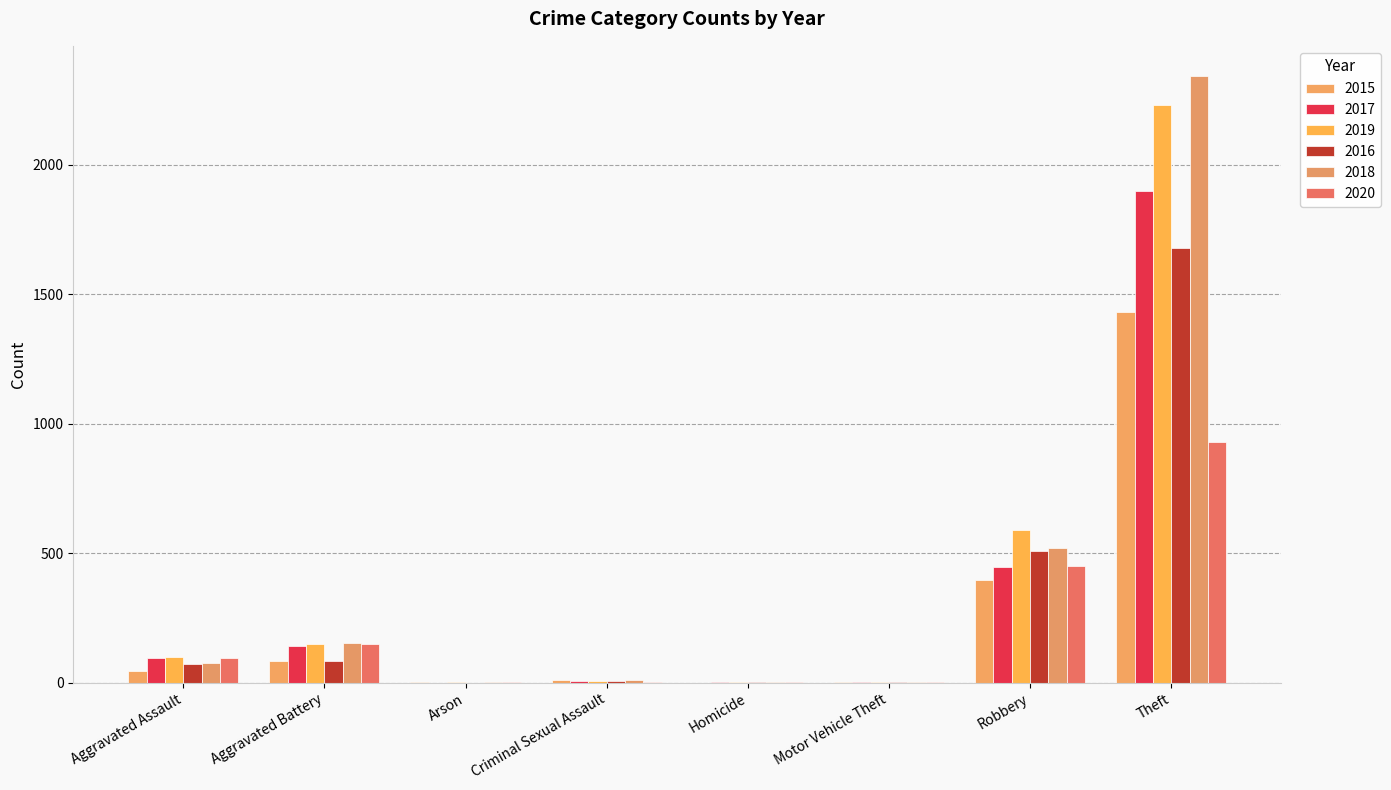

What position from the right is Criminal Sexual Assault?

5